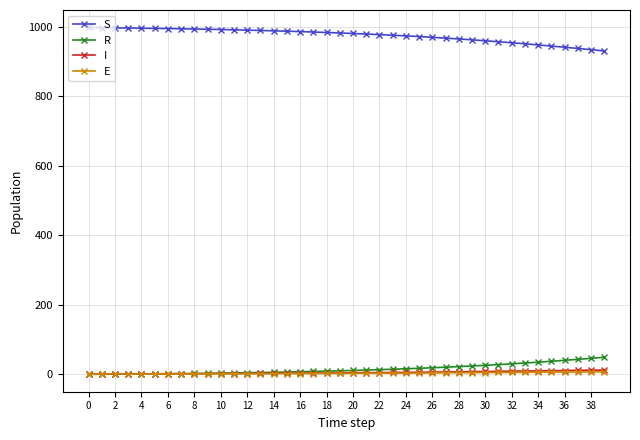

What is the highest value of the R series?

49.3